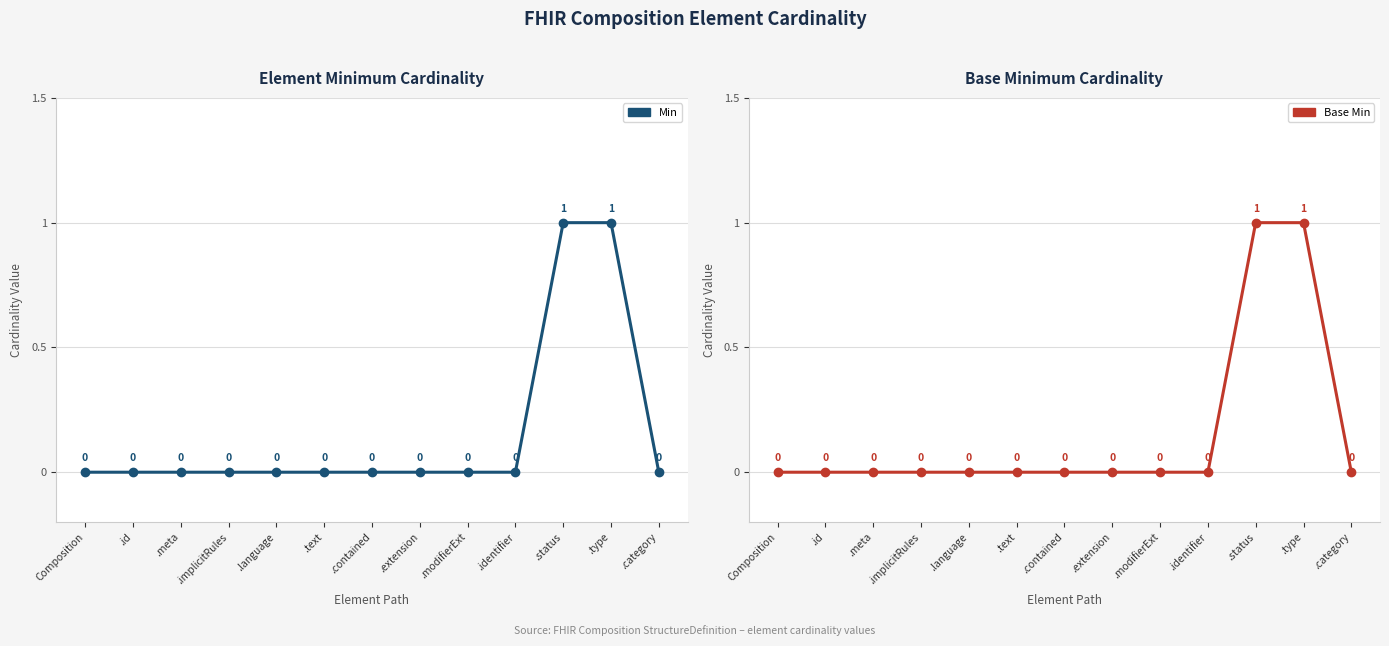

What are all the series names shown in the legend?

Min, Base Min